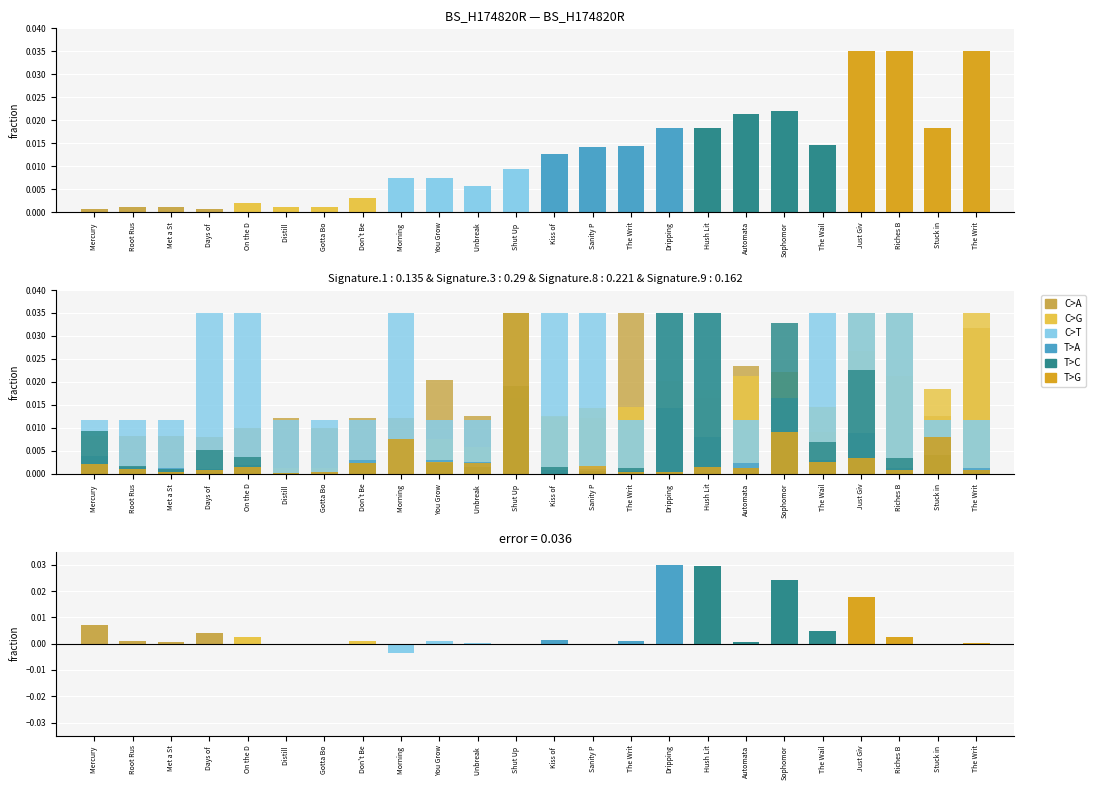

Is the value of T>G at Mercury greater than the value of C>T at Stuck in?

No